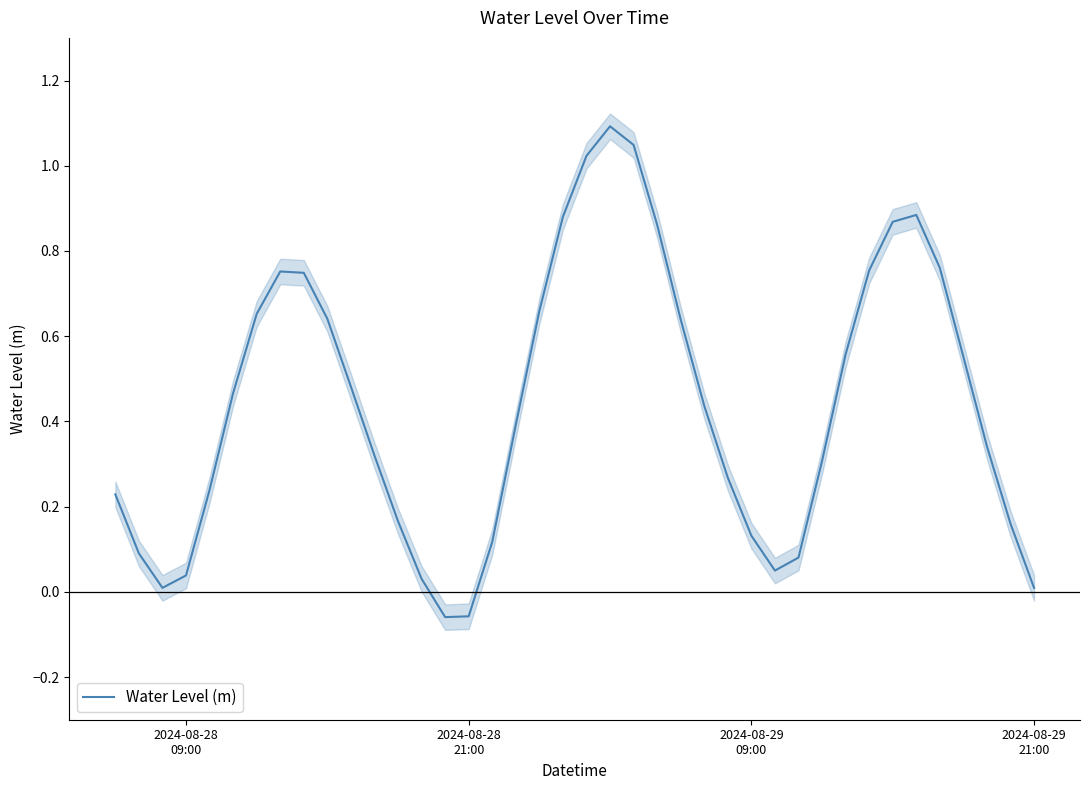

Reading left to right, what are all the values shown in this chart?

0.2	0.1	0.0	0.0	0.2	0.5	0.7	0.8	0.7	0.6	0.5	0.3	0.2	0.0	-0.1	-0.1	0.1	0.4	0.7	0.9	1.0	1.1	1.0	0.9	0.6	0.4	0.3	0.1	0.0	0.1	0.3	0.6	0.8	0.9	0.9	0.8	0.6	0.3	0.2	0.0